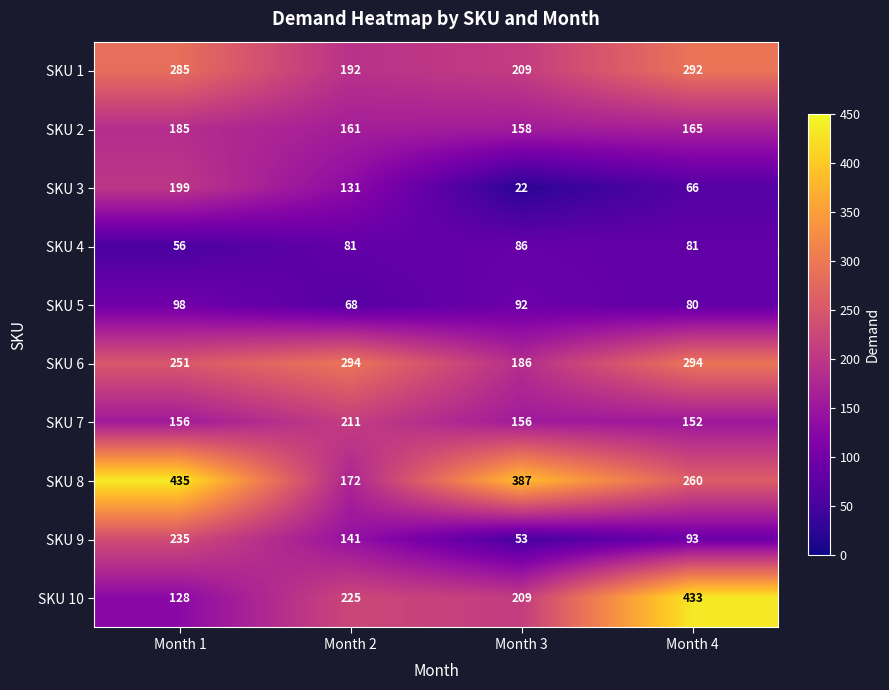

What is the maximum value for SKU 2?

185